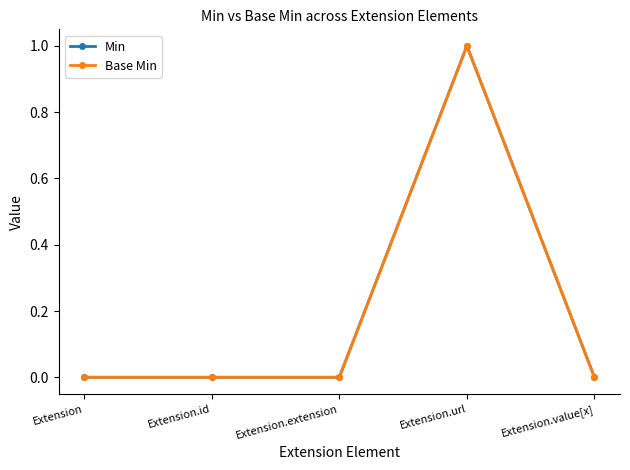

Is this an area chart (filled region under the line)?

No